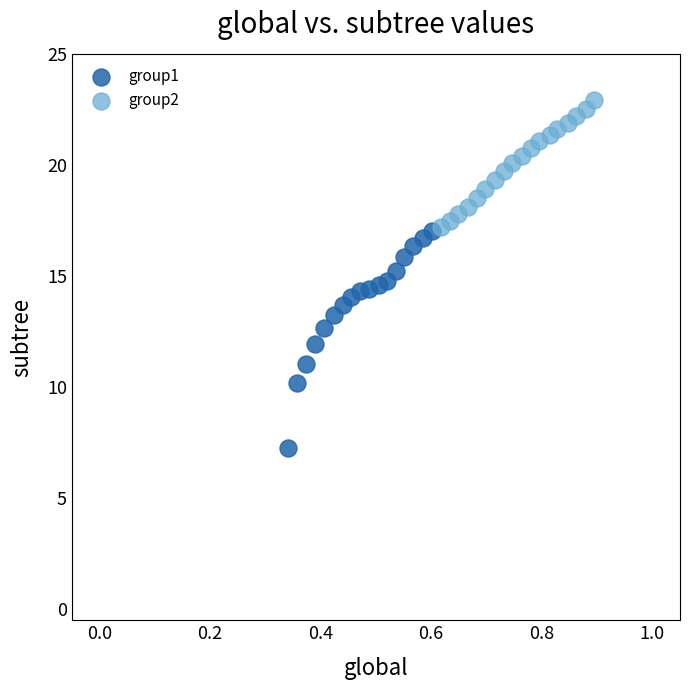

Which series reaches the maximum Y coordinate?

group2